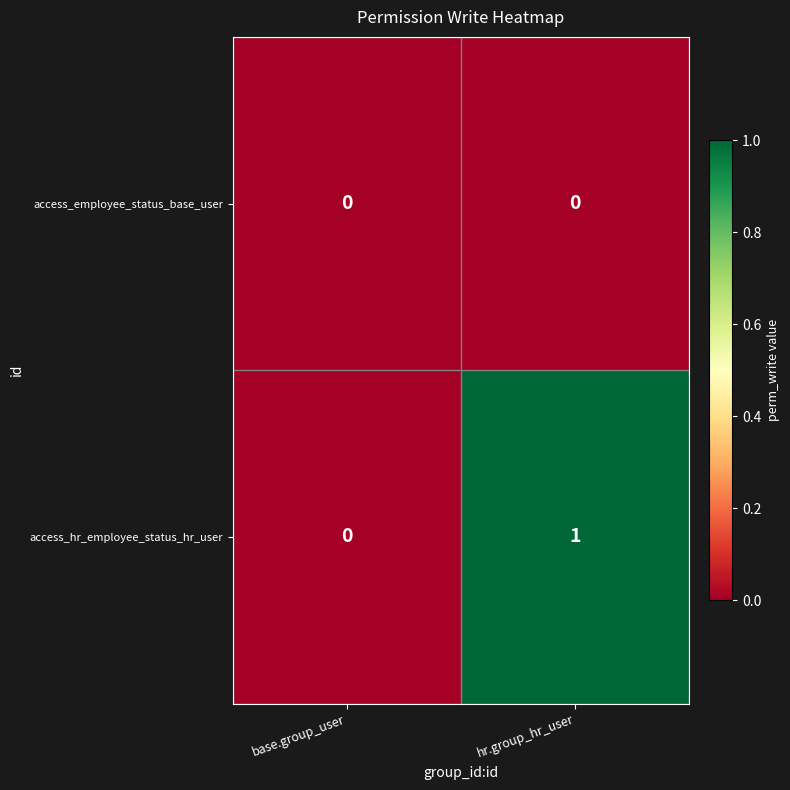

What is the greatest value displayed?

1